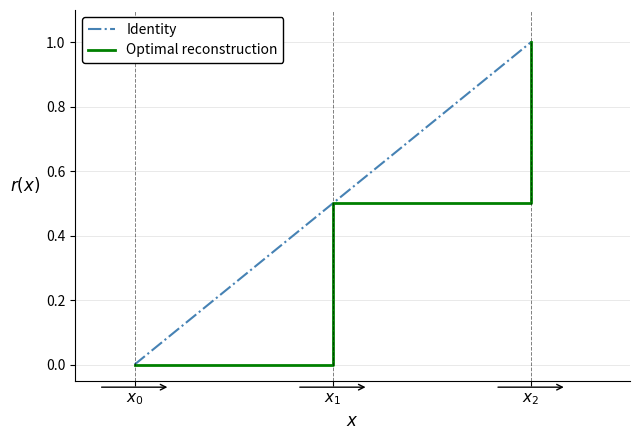

What is the sum of the values at $x_2$ and $x_1$?

1.5